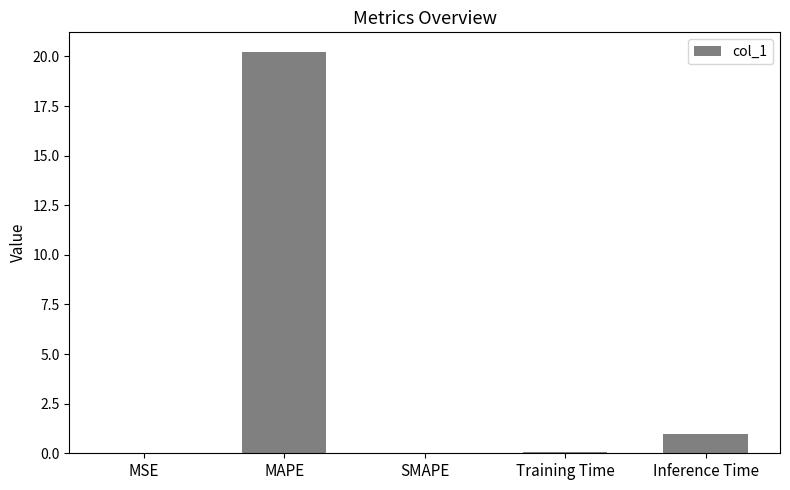

At which category does the chart reach its peak across all series?

MAPE